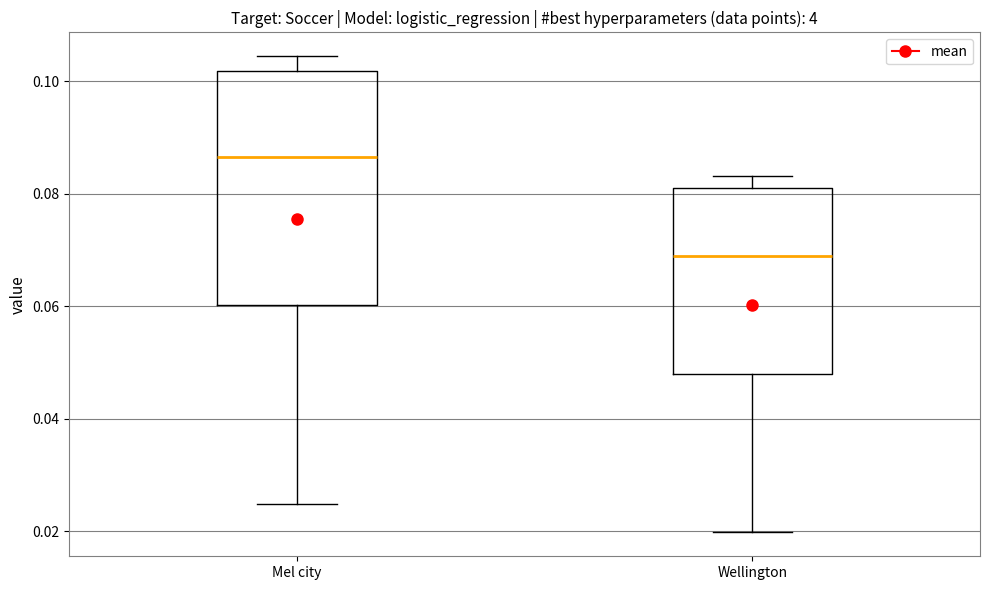

Reading left to right, read every box against the y-axis: the position of its median line, the range the box covers, and the ends of its whiskers. The values are not printed on the chart, so give them approximately, as read against the axis.

Mel city: median 0.086, box 0.060 to 0.102, whiskers 0.024 to 0.104
Wellington: median 0.068, box 0.048 to 0.082, whiskers 0.020 to 0.084